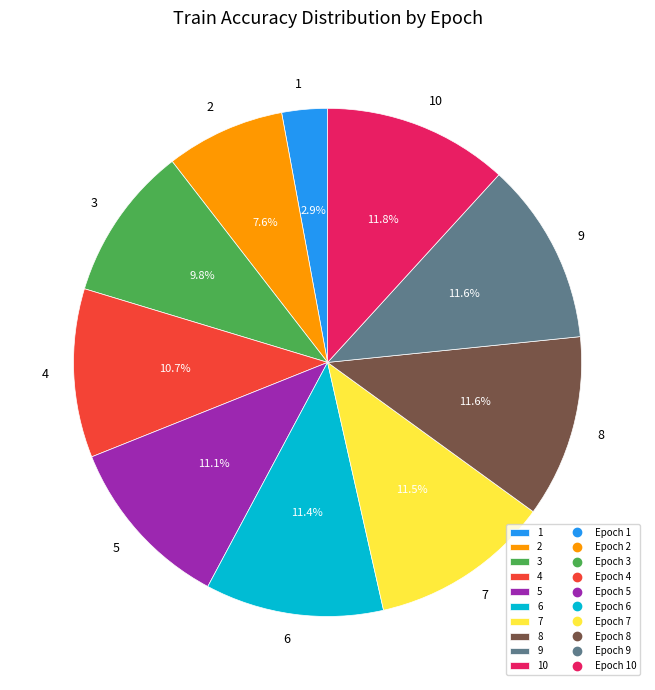

To the nearest percent, what portion does 8 represent?

12%